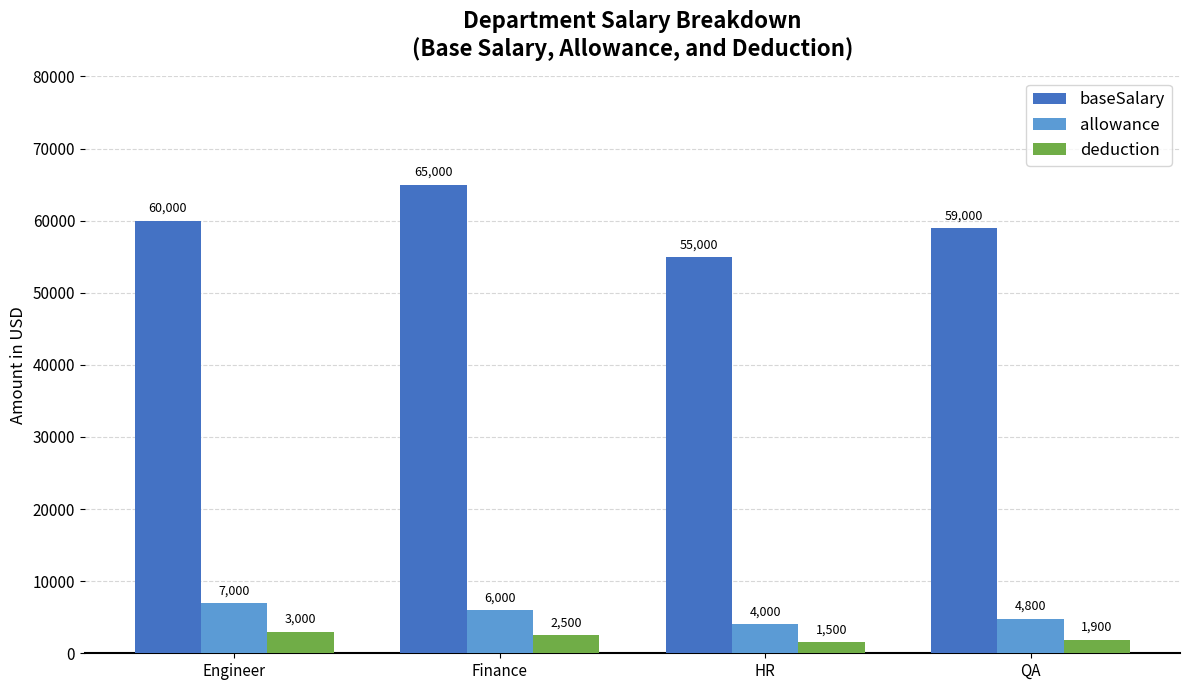

Reading left to right, what are all the values shown in this chart?

baseSalary: Engineer=60000	Finance=65000	HR=55000	QA=59000
allowance: Engineer=7000	Finance=6000	HR=4000	QA=4800
deduction: Engineer=3000	Finance=2500	HR=1500	QA=1900